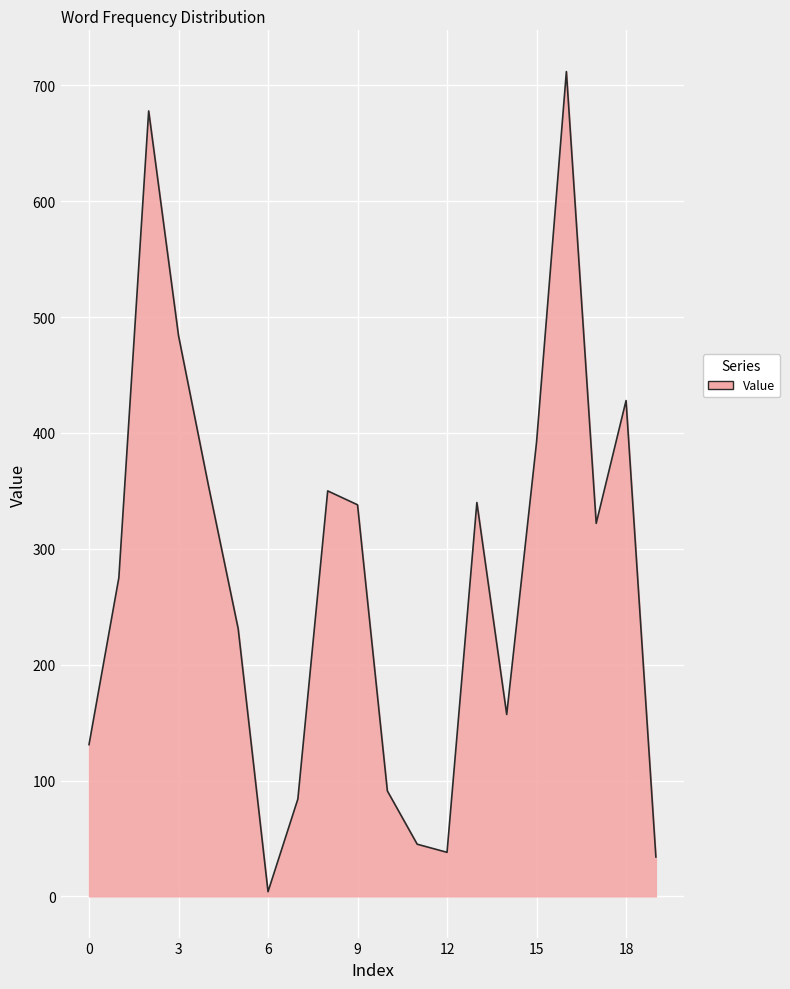

What is the minimum value shown in the chart?

4